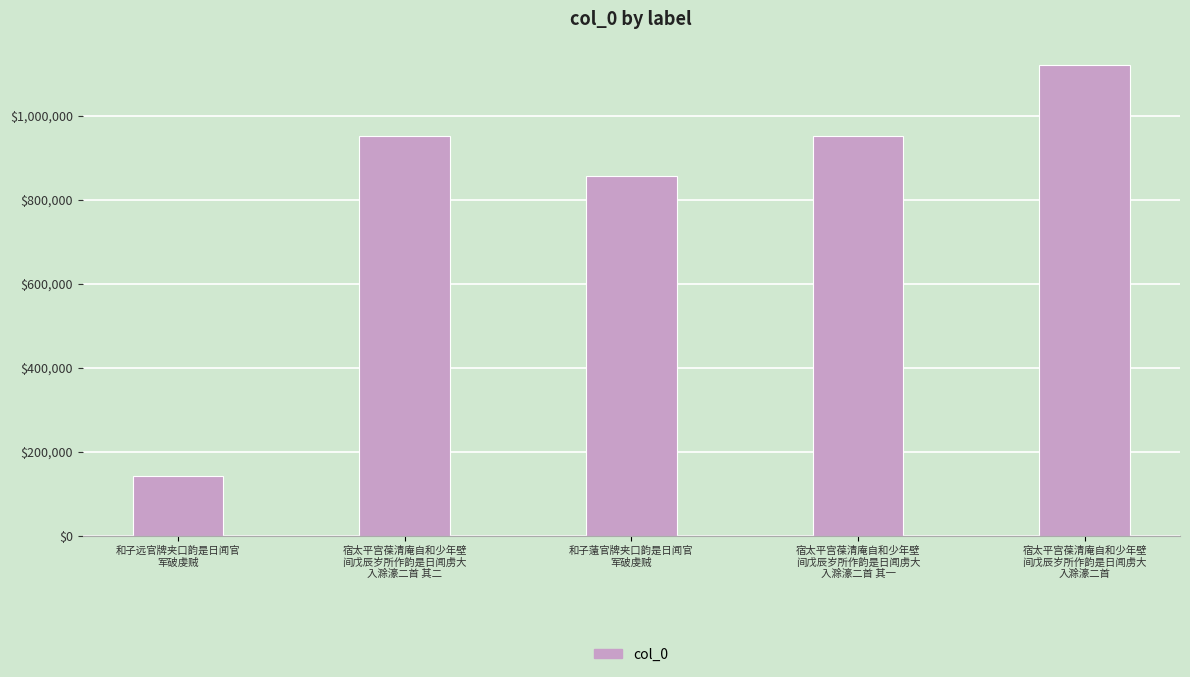

True or false: the data shows 1456022 at 宿太平宫葆清庵自和少年壁
间戊辰岁所作韵是日闻虏大
入滁濠二首 其一.

False